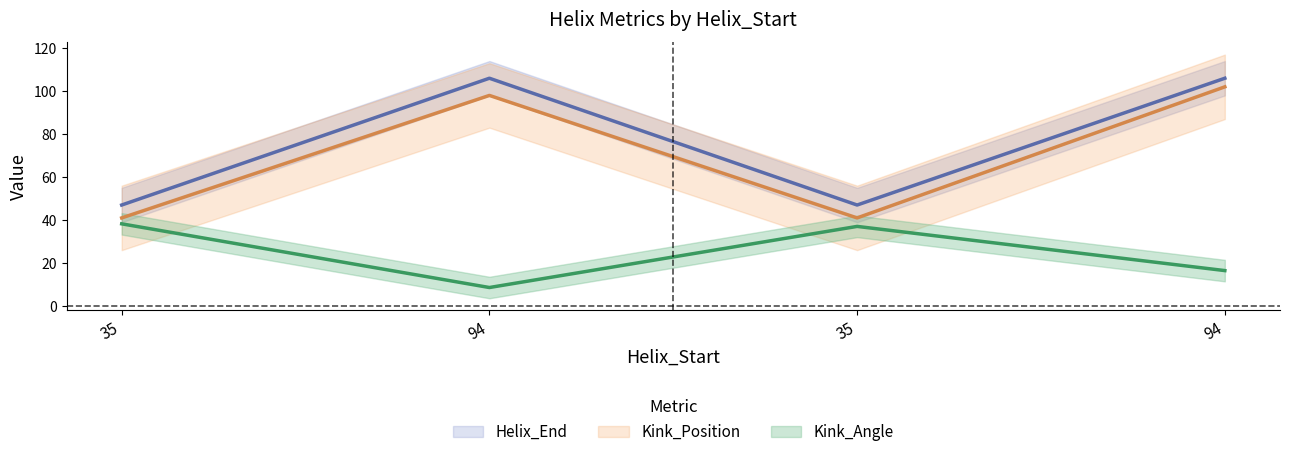

What is the maximum value shown in the chart?

106.0